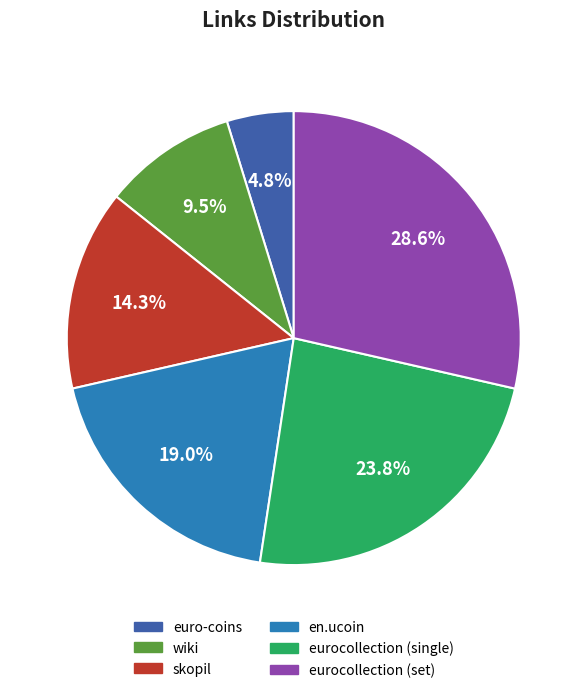

How many slices are in this pie chart?

6